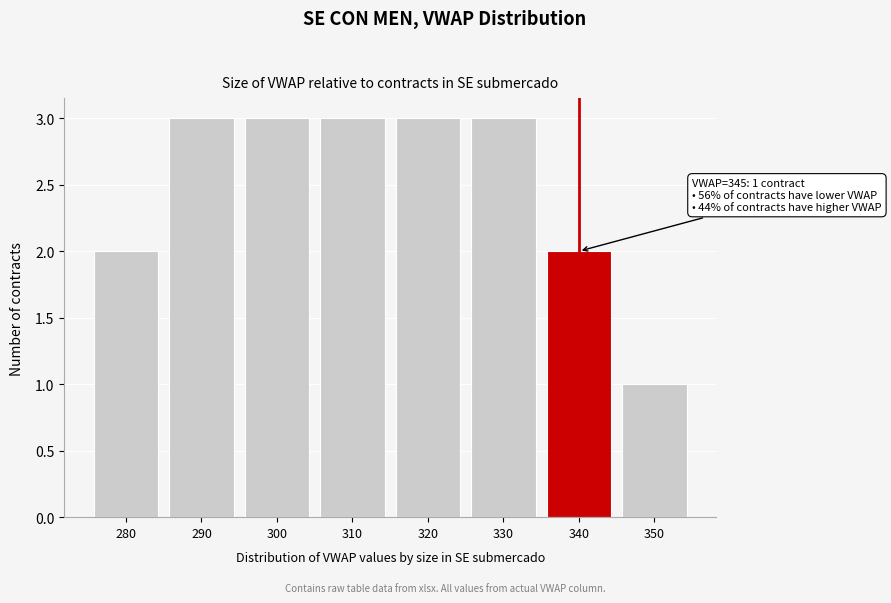

Reading right to left, what are all the values shown in this chart?

350=1	340=2	330=3	320=3	310=3	300=3	290=3	280=2